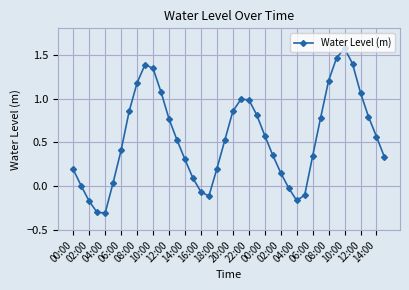

What is the sum of all values?

21.9